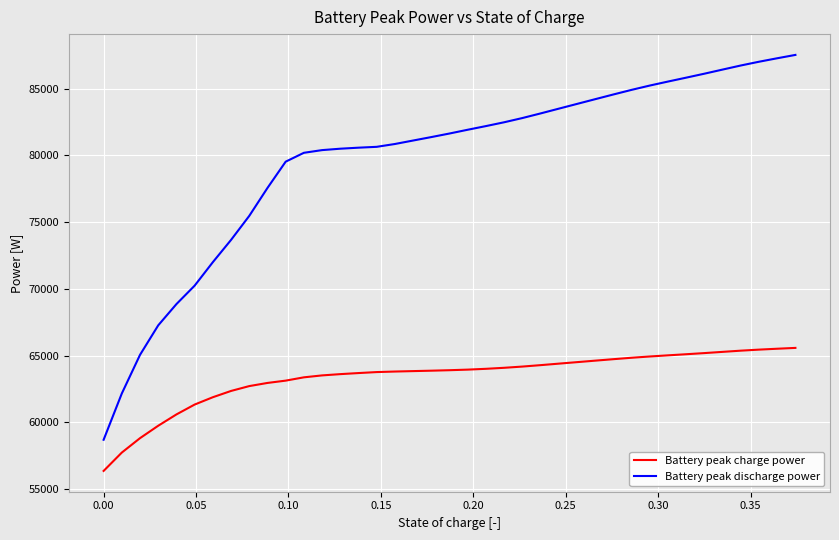

How many lines are shown in the chart?

2